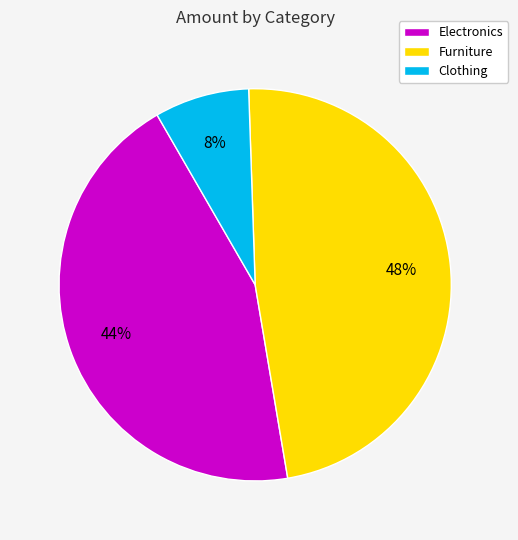

True or false: Furniture accounts for 43% of the total.

False